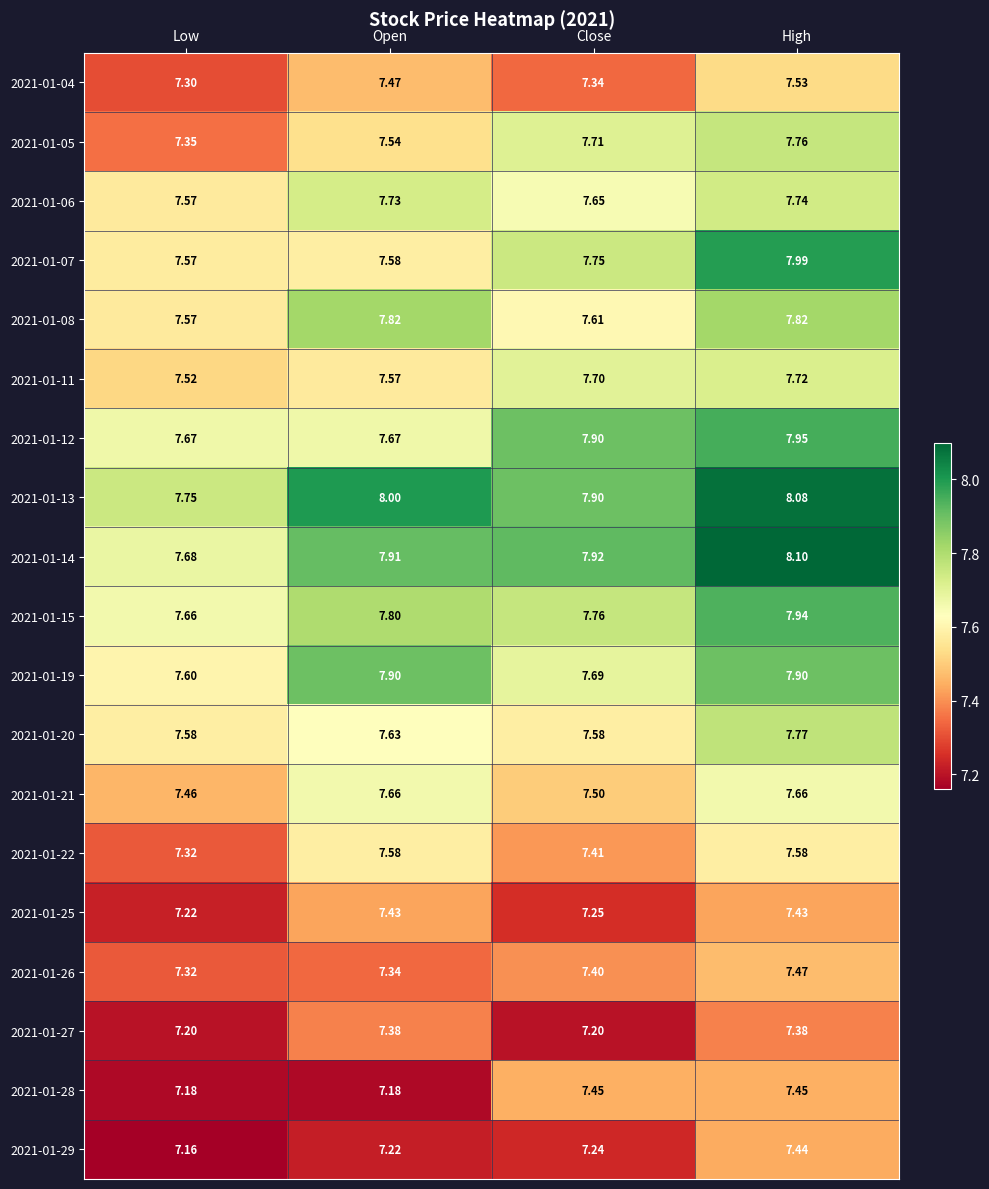

Which category has the lowest value across all series?

Low